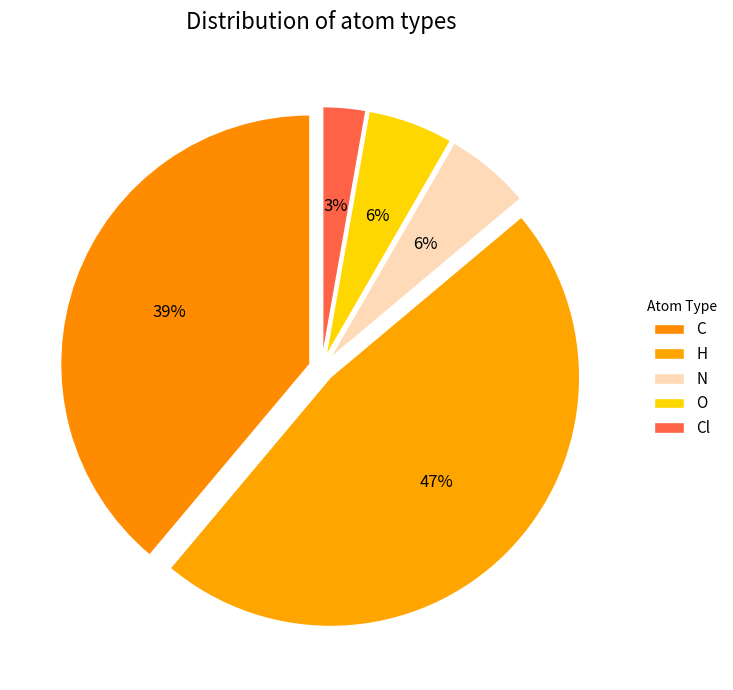

How many segments does this pie chart have?

5